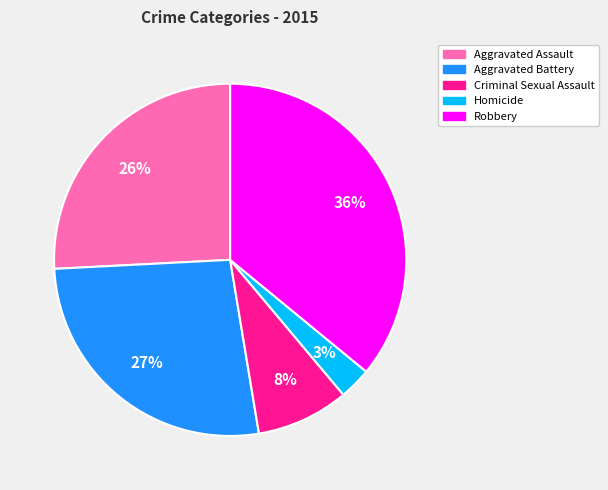

Rank the categories by value from lowest to highest.

Homicide, Criminal Sexual Assault, Aggravated Assault, Aggravated Battery, Robbery